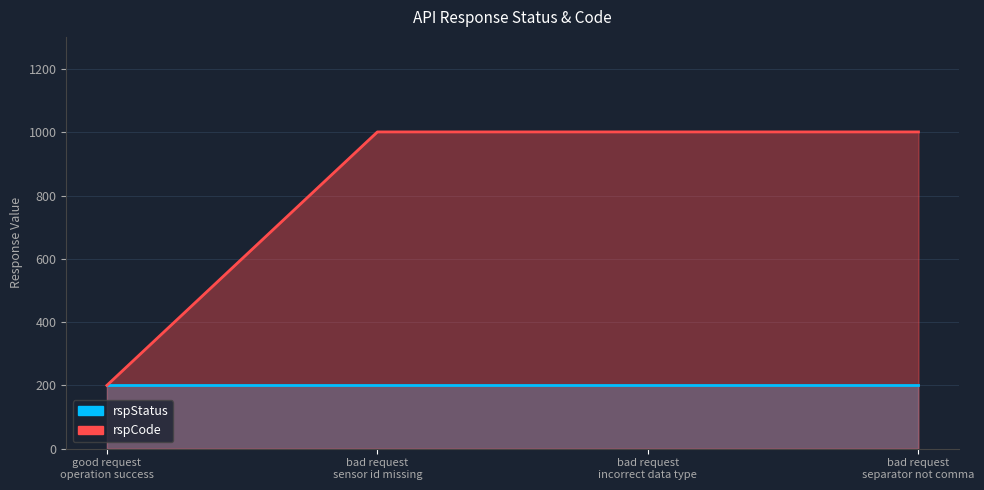

Read the value at good request
operation success.

200